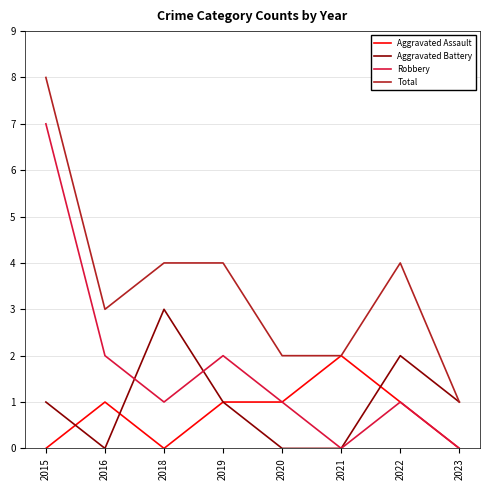

What value does the Total series have at 2018?

4